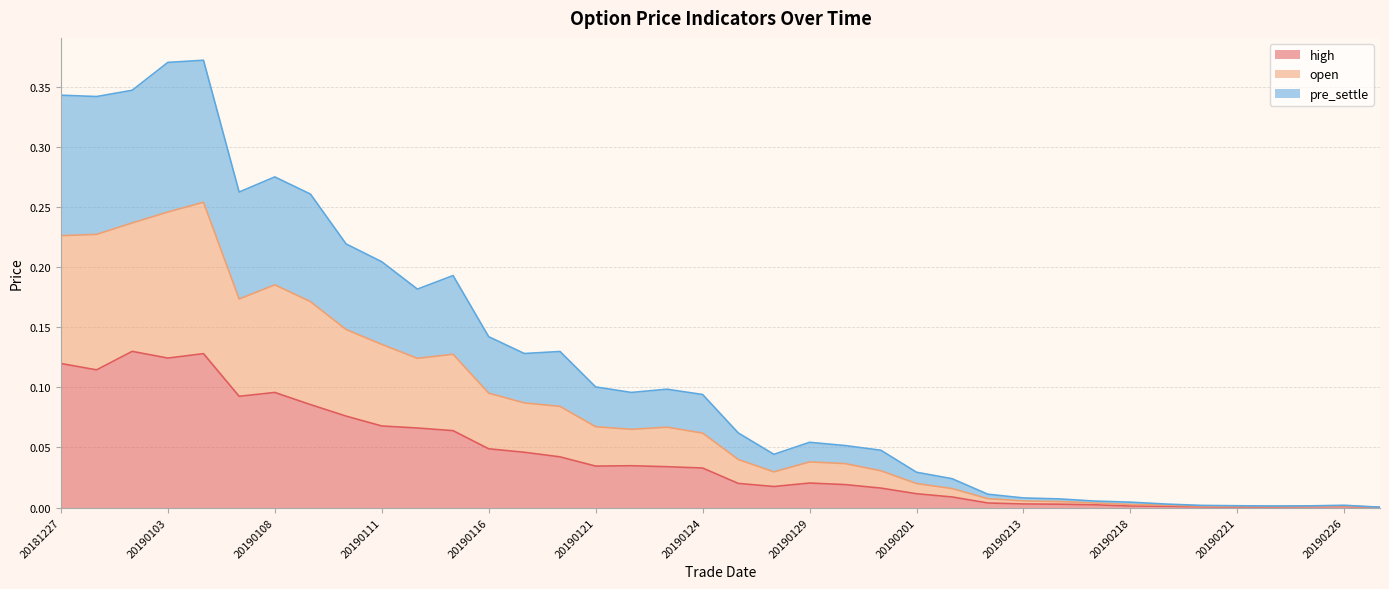

Does the chart have visible grid lines?

Yes